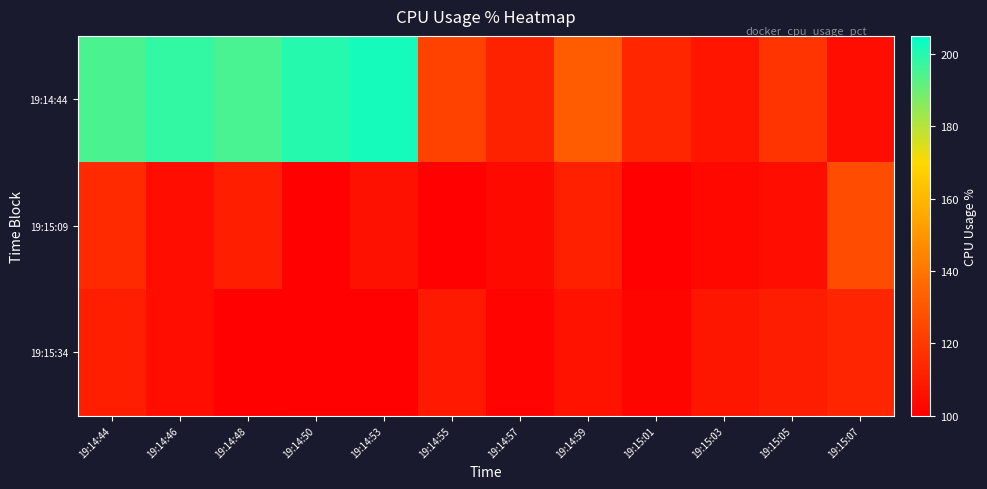

What is the total value across all series at 19:14:55?

332.5